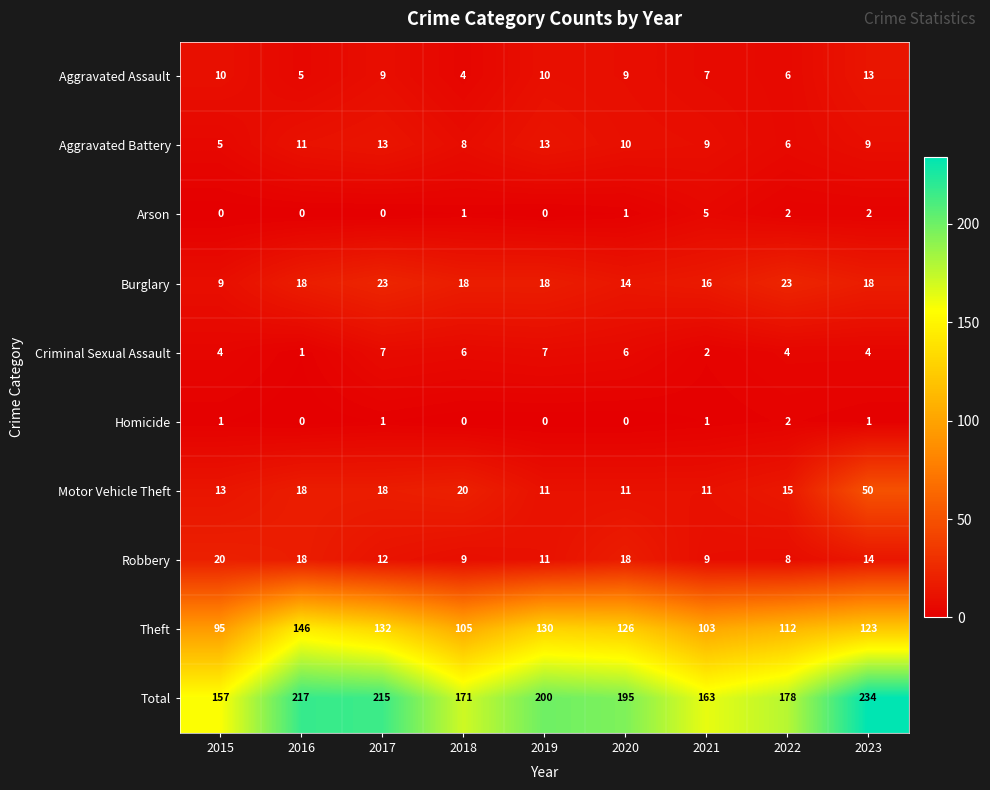

Between 2022 and 2023, which series saw the biggest shift?

Total